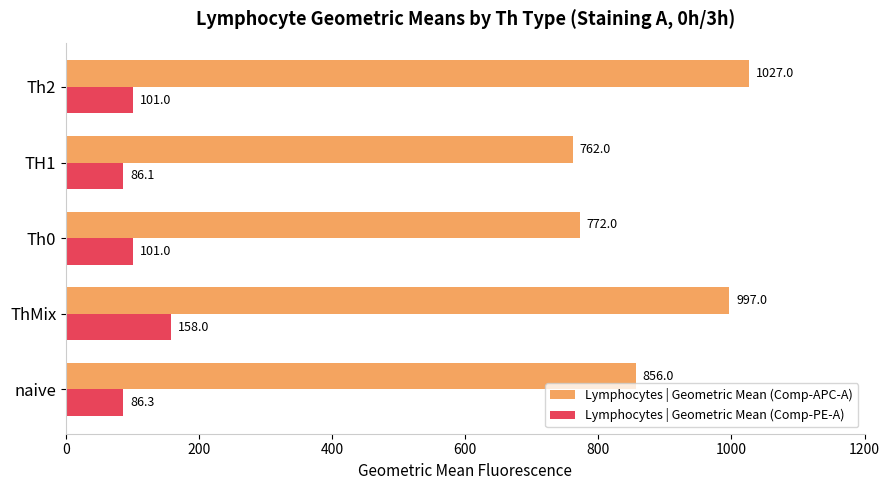

Between naive and Th0, which series saw the biggest shift?

Lymphocytes | Geometric Mean (Comp-APC-A)